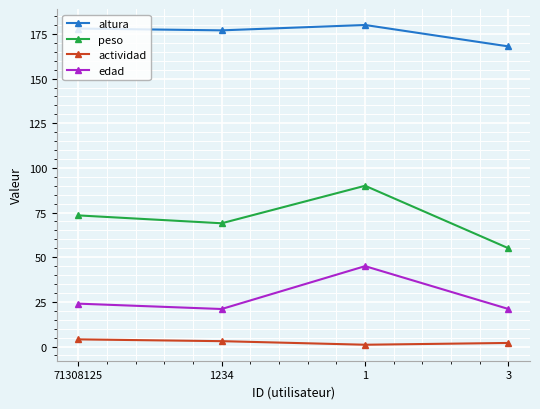

True or false: peso and edad cross at least once.

False